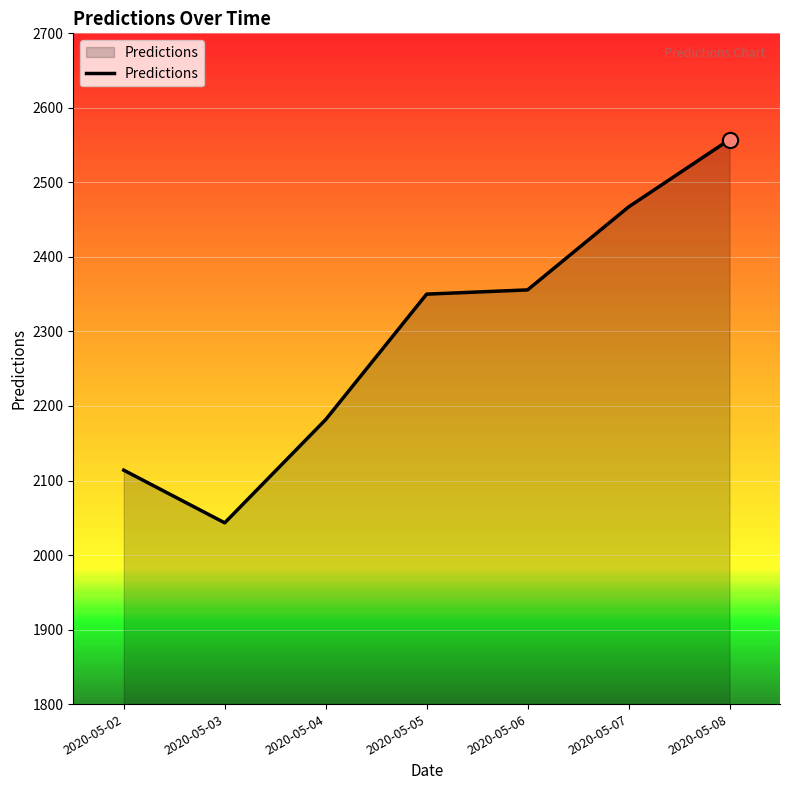

What is the change in value from 2020-05-02 to 2020-05-05?

+236.2